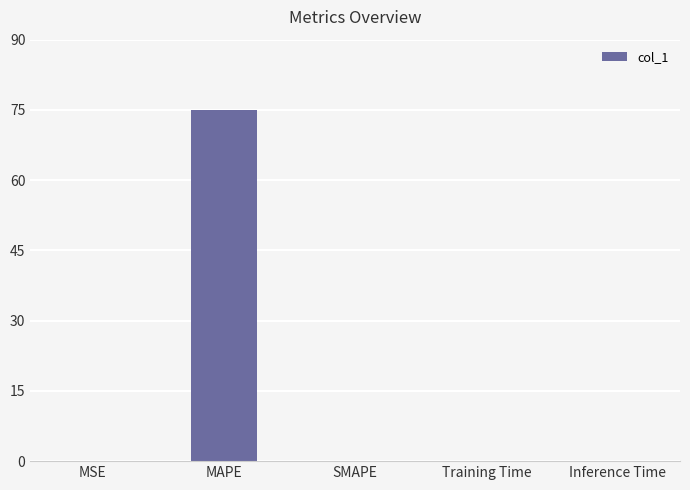

What is the sum of all values?

75.0